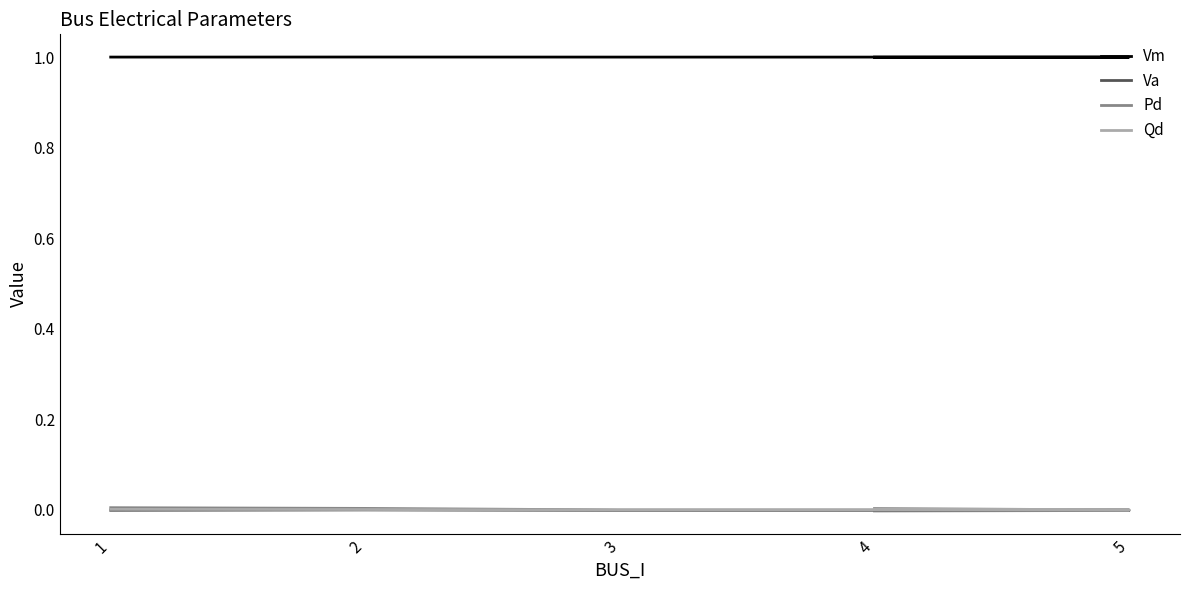

True or false: Vm and Va cross at least once.

False